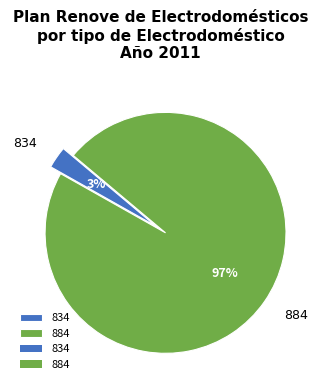

To the nearest percent, what portion does 834 represent?

3%